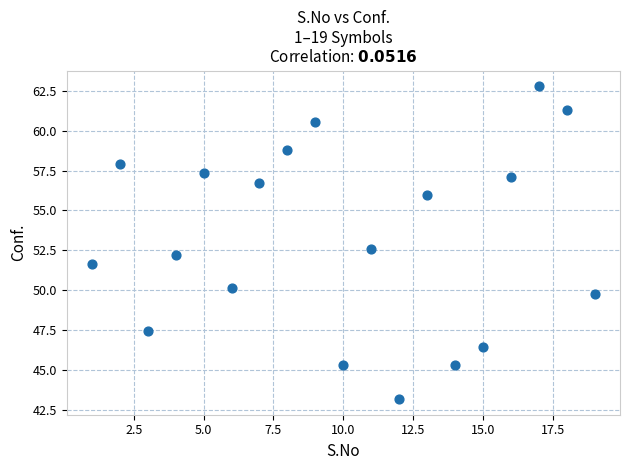

What is the range of Y values (max minus min)?

19.6